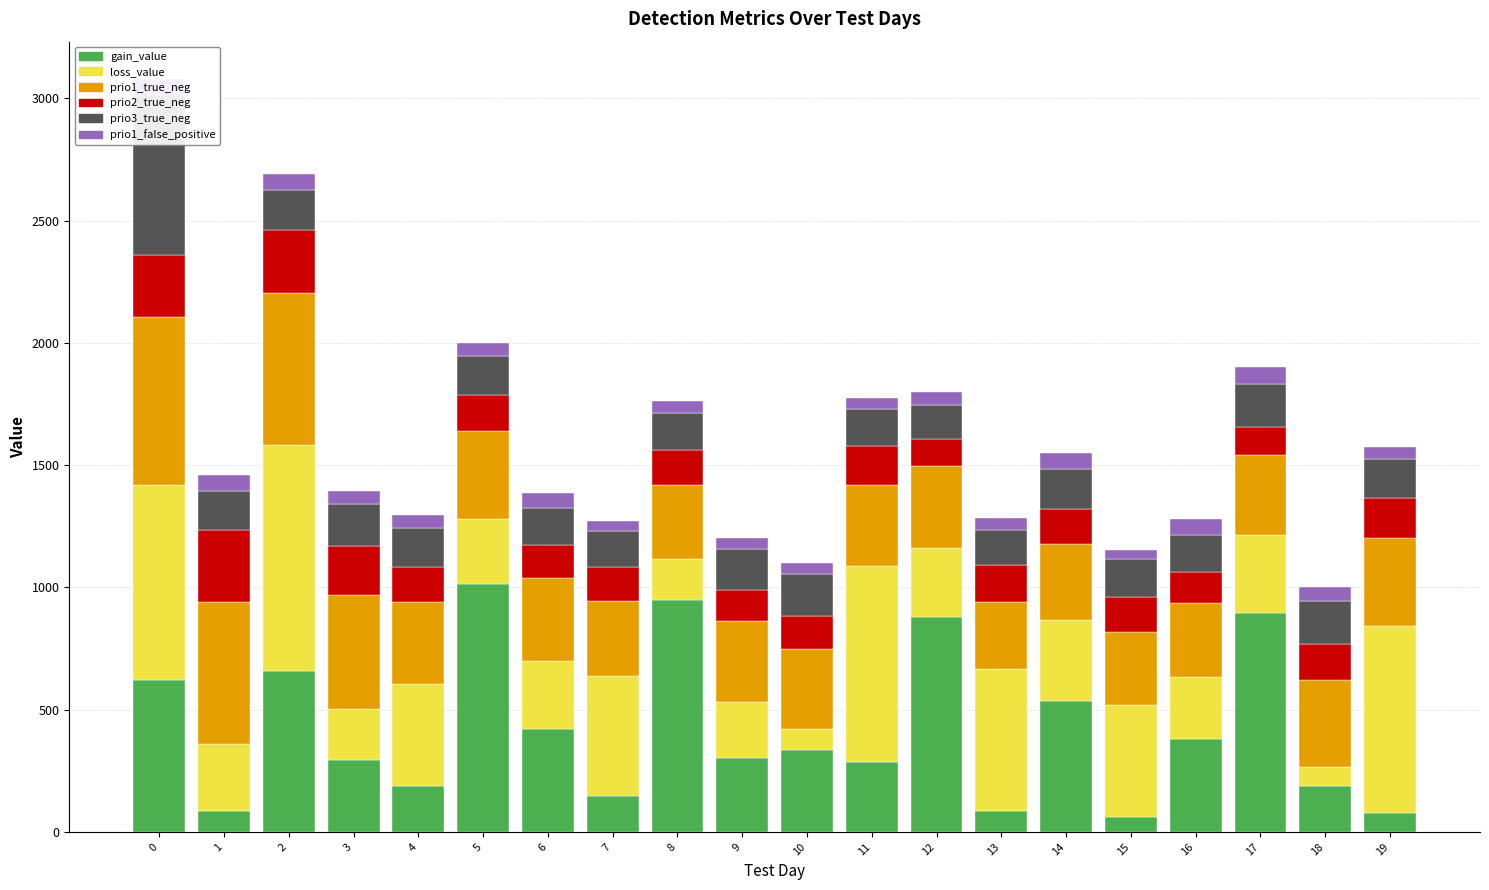

How many bars are there in total?

120